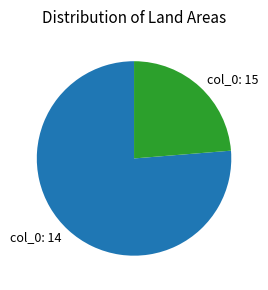

Rank the categories by value from highest to lowest.

col_0: 14, col_0: 15